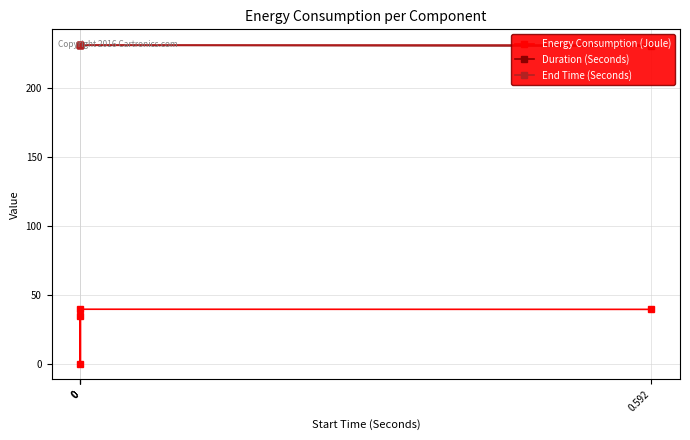

What is the approximate value of Energy Consumption (Joule) at 0?

35.1